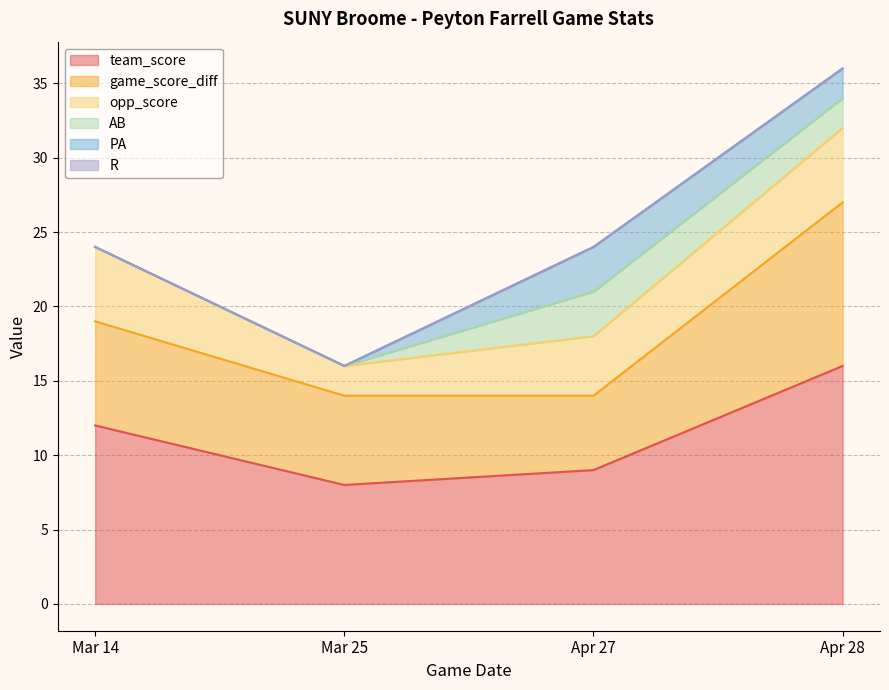

The AB series shows 3 at Apr 27. True or false?

True